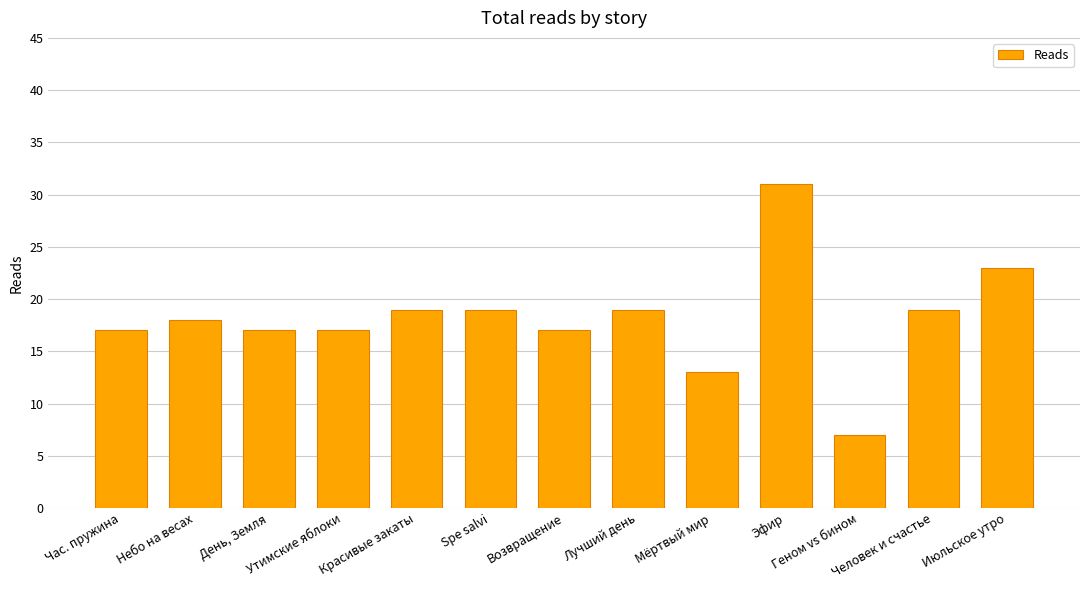

What is the greatest value displayed?

31